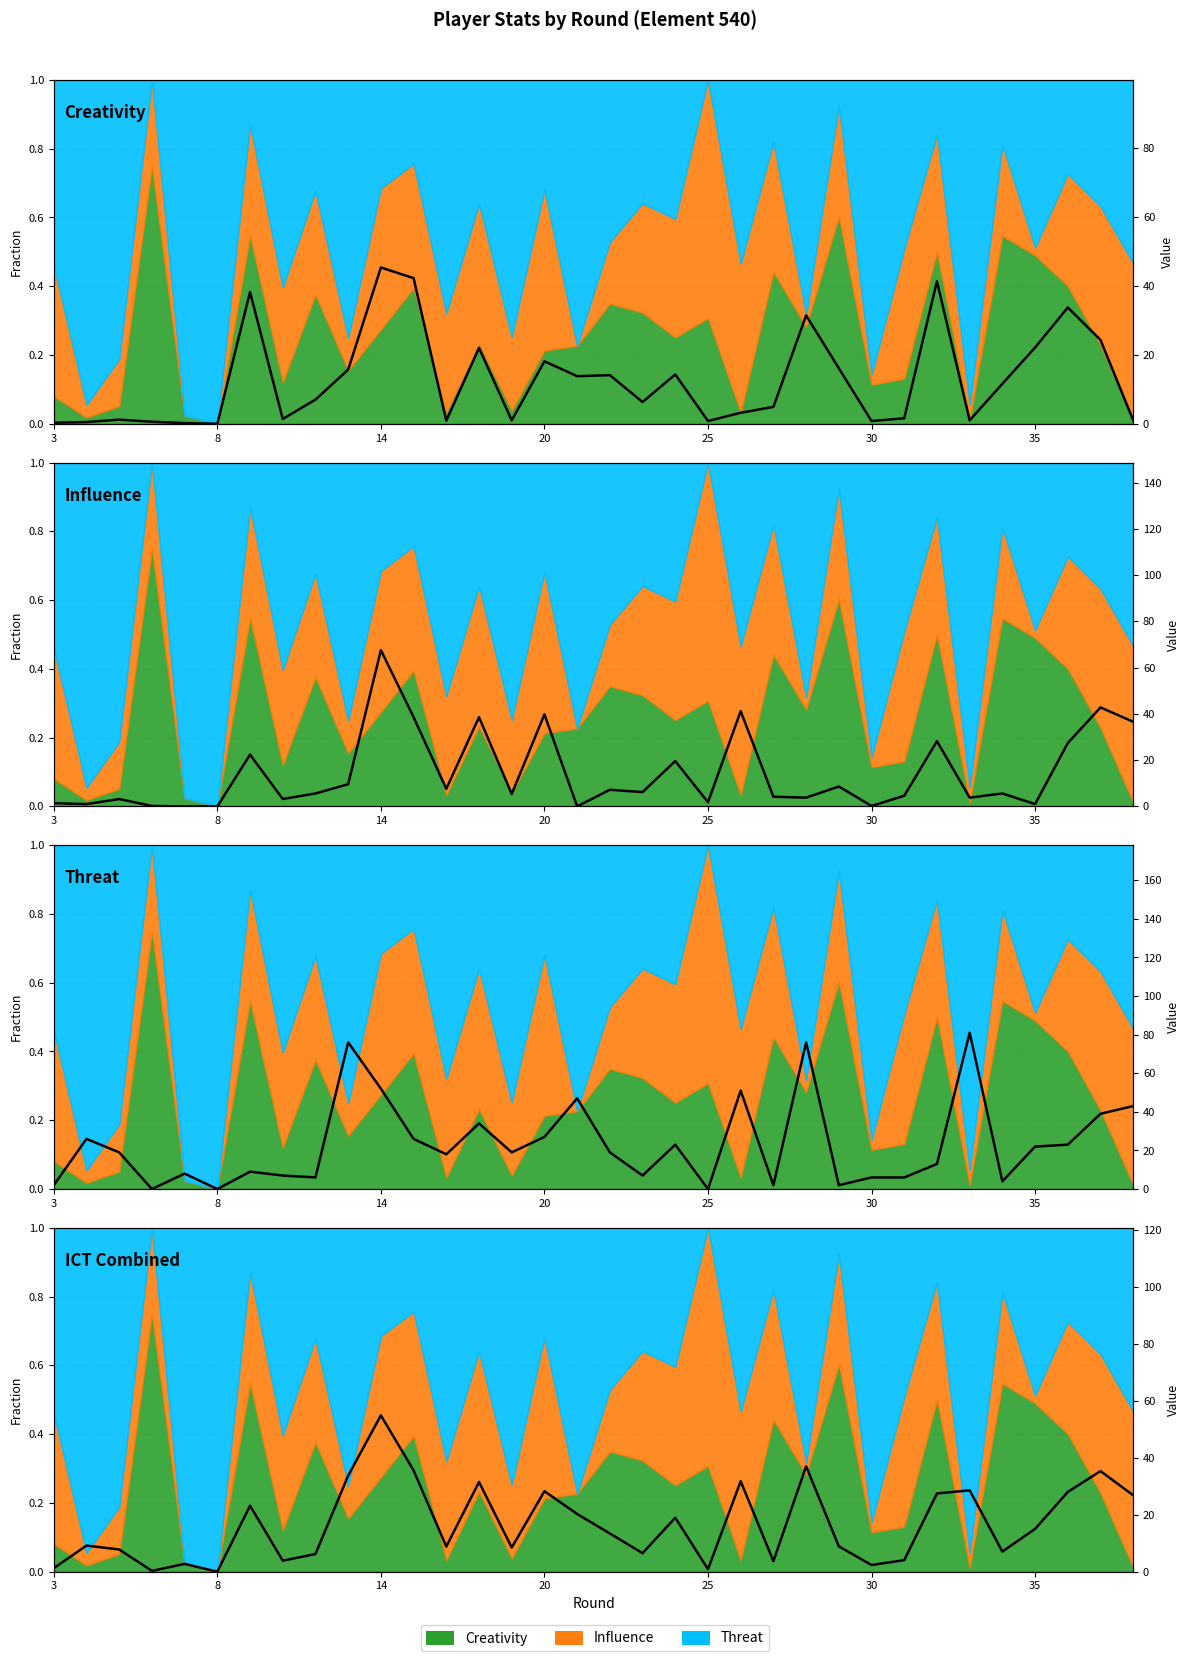

Reading right to left, what are all the values shown in this chart?

Creativity: 1.0	24.3	33.7	22.1	11.6	1.0	41.3	1.6	0.8	16.1	31.4	4.9	3.2	0.8	14.3	6.3	14.1	13.8	18.1	1.0	22.0	0.9	42.2	45.3	15.7	7.0	1.4	38.2	0.0	0.2	0.6	1.2	0.5	0.3
Influence: 36.6	42.8	27.4	1.0	5.6	3.8	28.2	4.6	0.2	8.6	3.8	4.2	41.2	1.8	19.6	6.2	7.2	0.0	39.8	5.4	38.6	7.6	38.6	67.6	9.6	5.6	3.2	22.4	0.0	0.0	0.2	3.2	1.0	1.4
Threat: 43.0	39.0	23.0	22.0	4.0	81.0	13.0	6.0	6.0	2.0	76.0	2.0	51.0	0.0	23.0	7.0	19.0	47.0	27.0	19.0	34.0	18.0	26.0	52.0	76.0	6.0	7.0	9.0	0.0	8.0	0.0	19.0	26.0	2.0
ICT Combined: 26.9	35.4	28.0	15.0	7.1	28.6	27.5	4.1	2.3	8.9	37.1	3.7	31.8	0.9	19.0	6.5	13.4	20.3	28.3	8.5	31.5	8.8	35.6	55.0	33.8	6.2	3.9	23.2	0.0	2.7	0.3	7.8	9.2	1.2